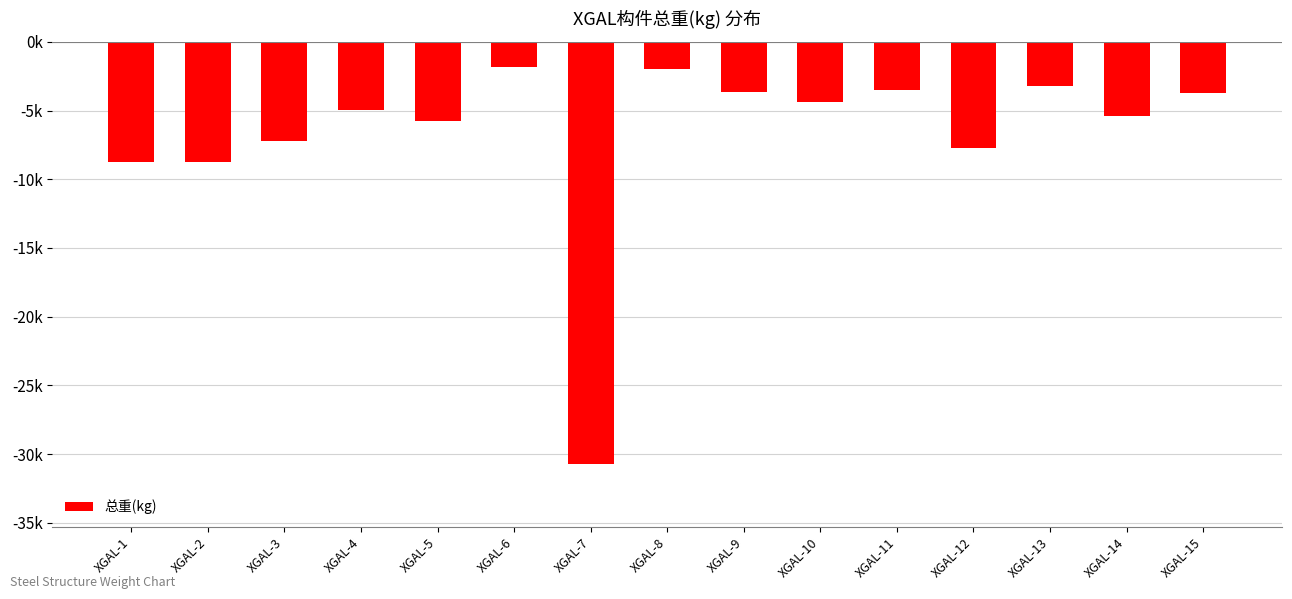

True or false: the data shows -2160.1 at XGAL-11.

False